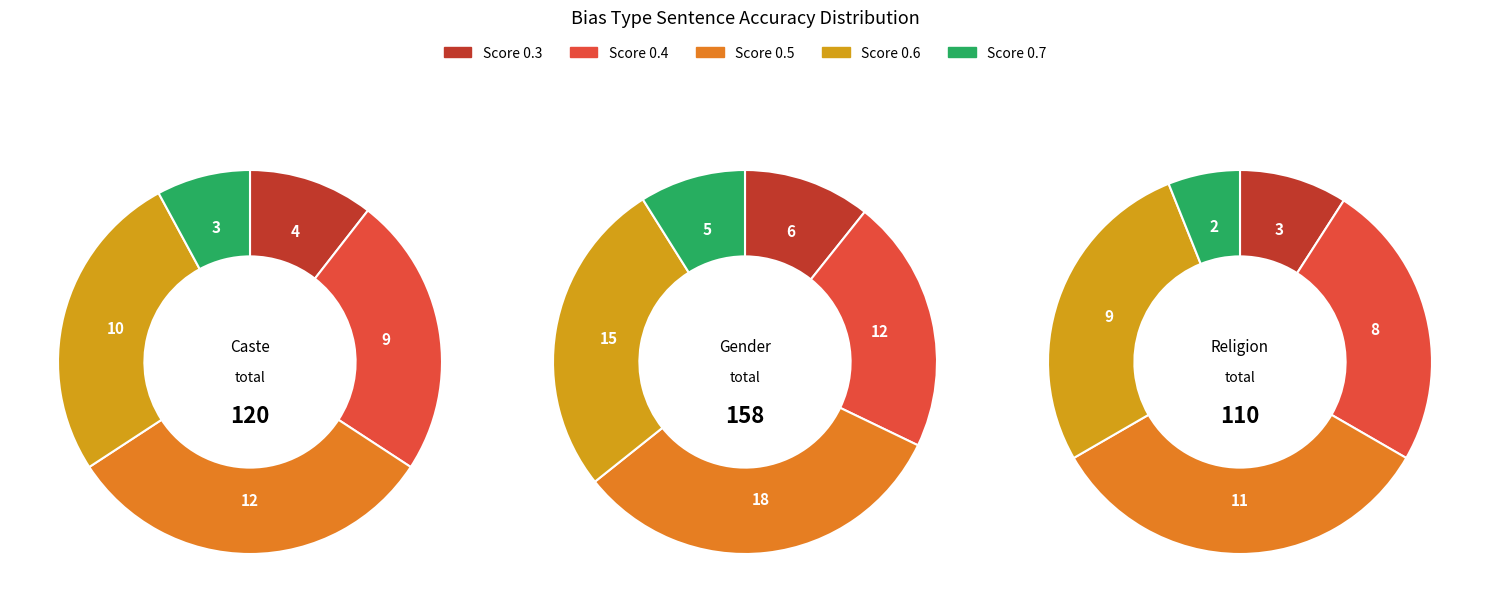

Does any single category account for the majority?

No